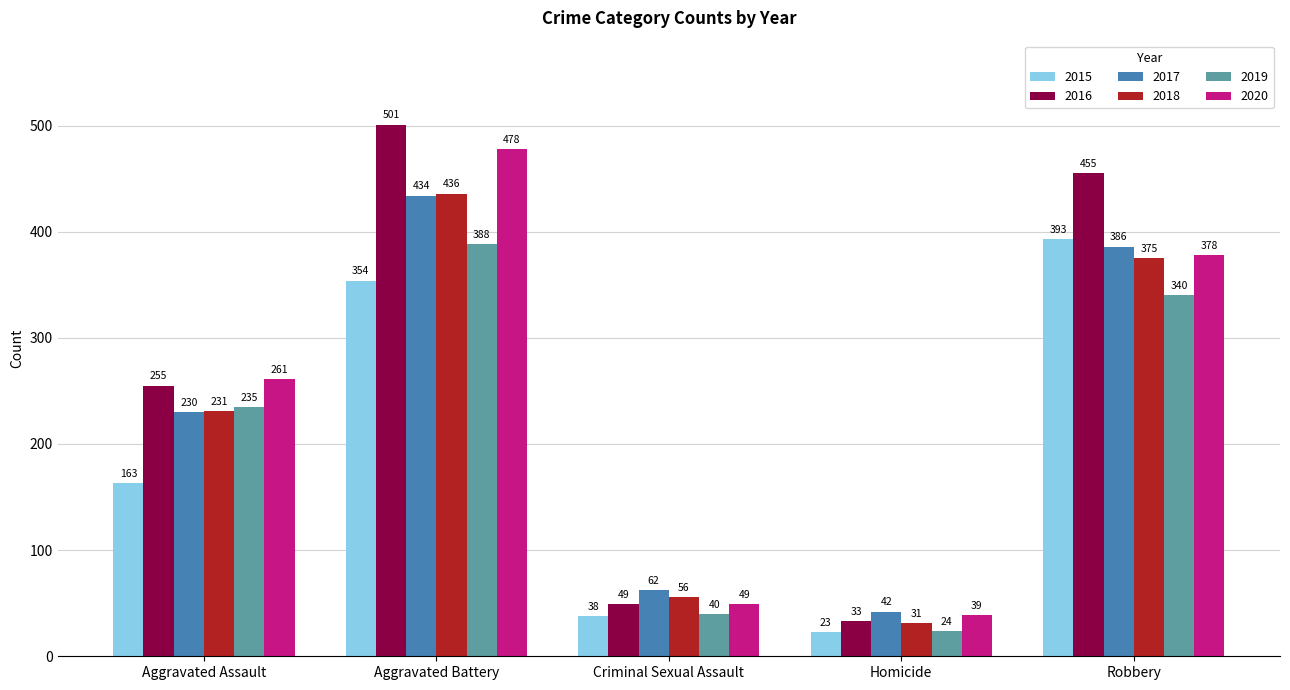

How many series are shown in this chart?

6